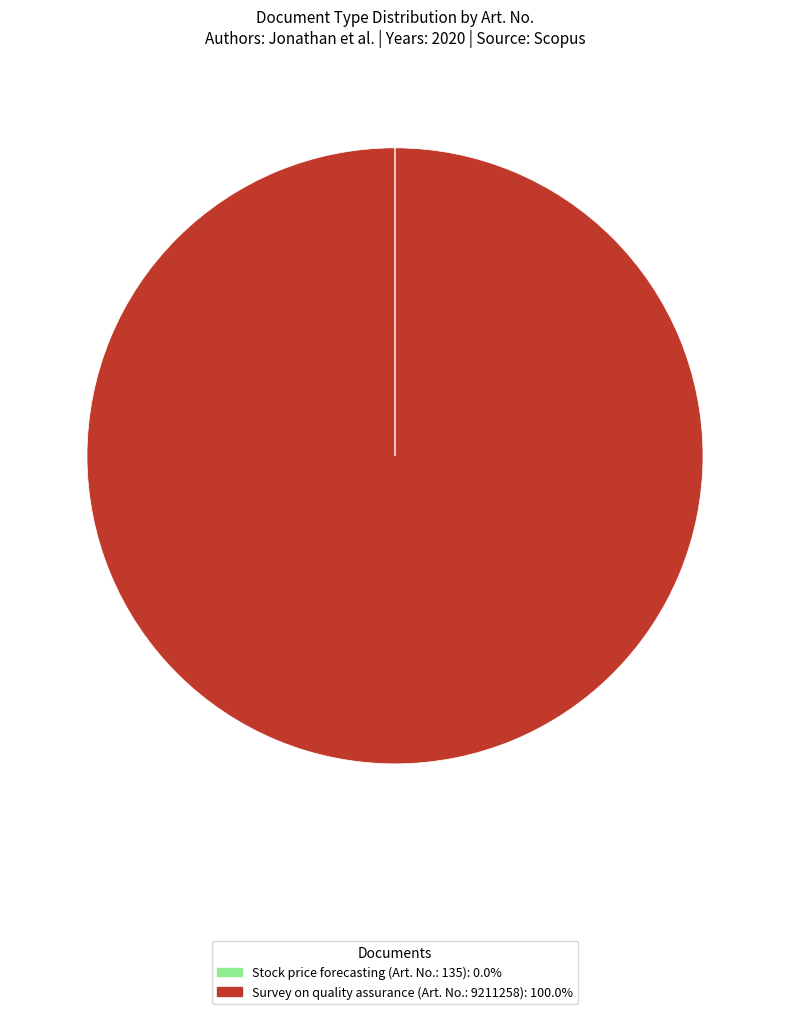

Is there a majority slice in this chart?

Yes